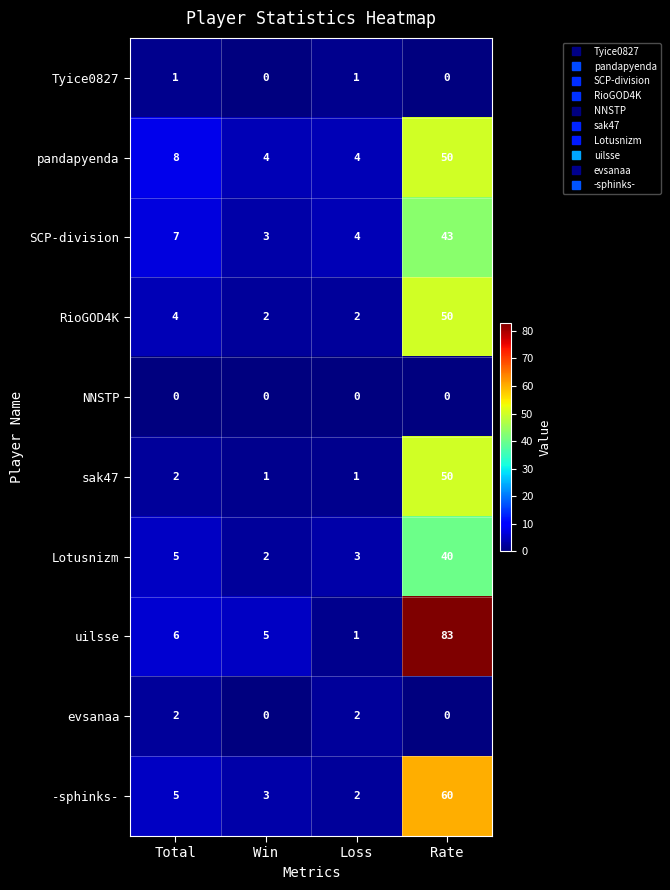

Between Total and Rate, which series saw the biggest shift?

uilsse